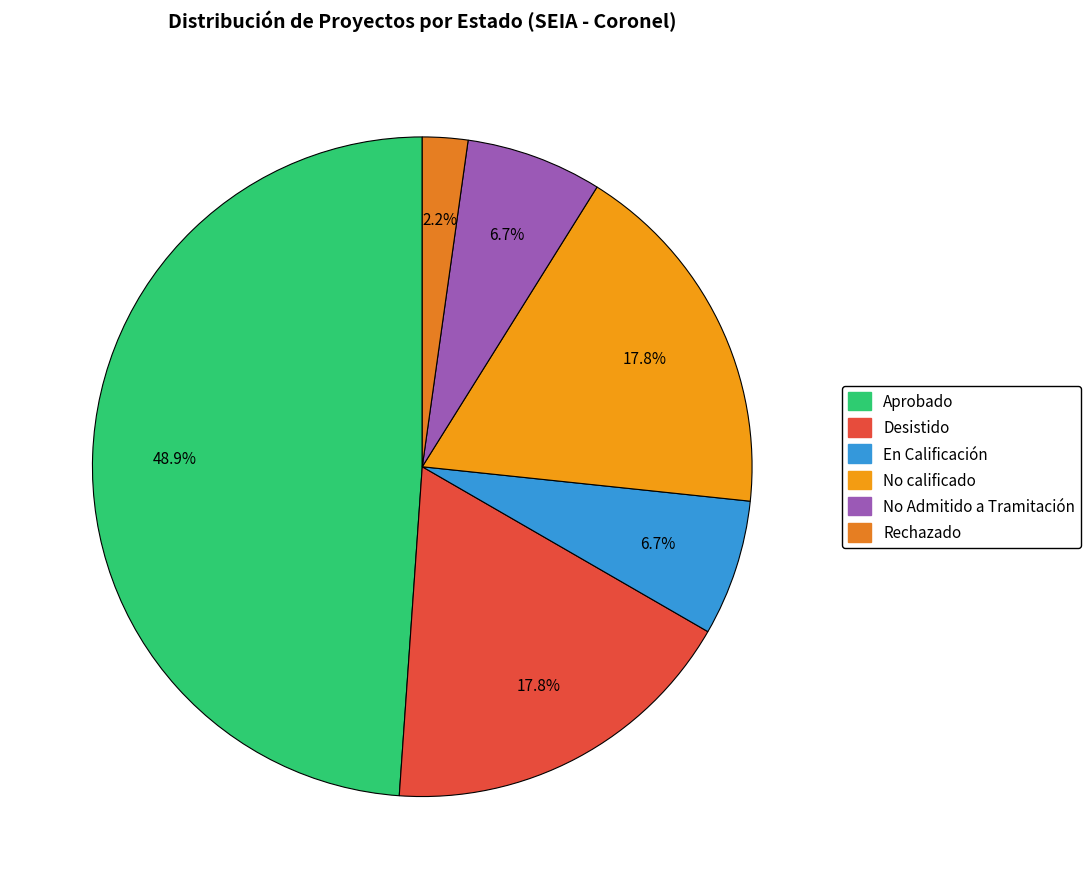

Does En Calificación account for over 50% of the chart?

No